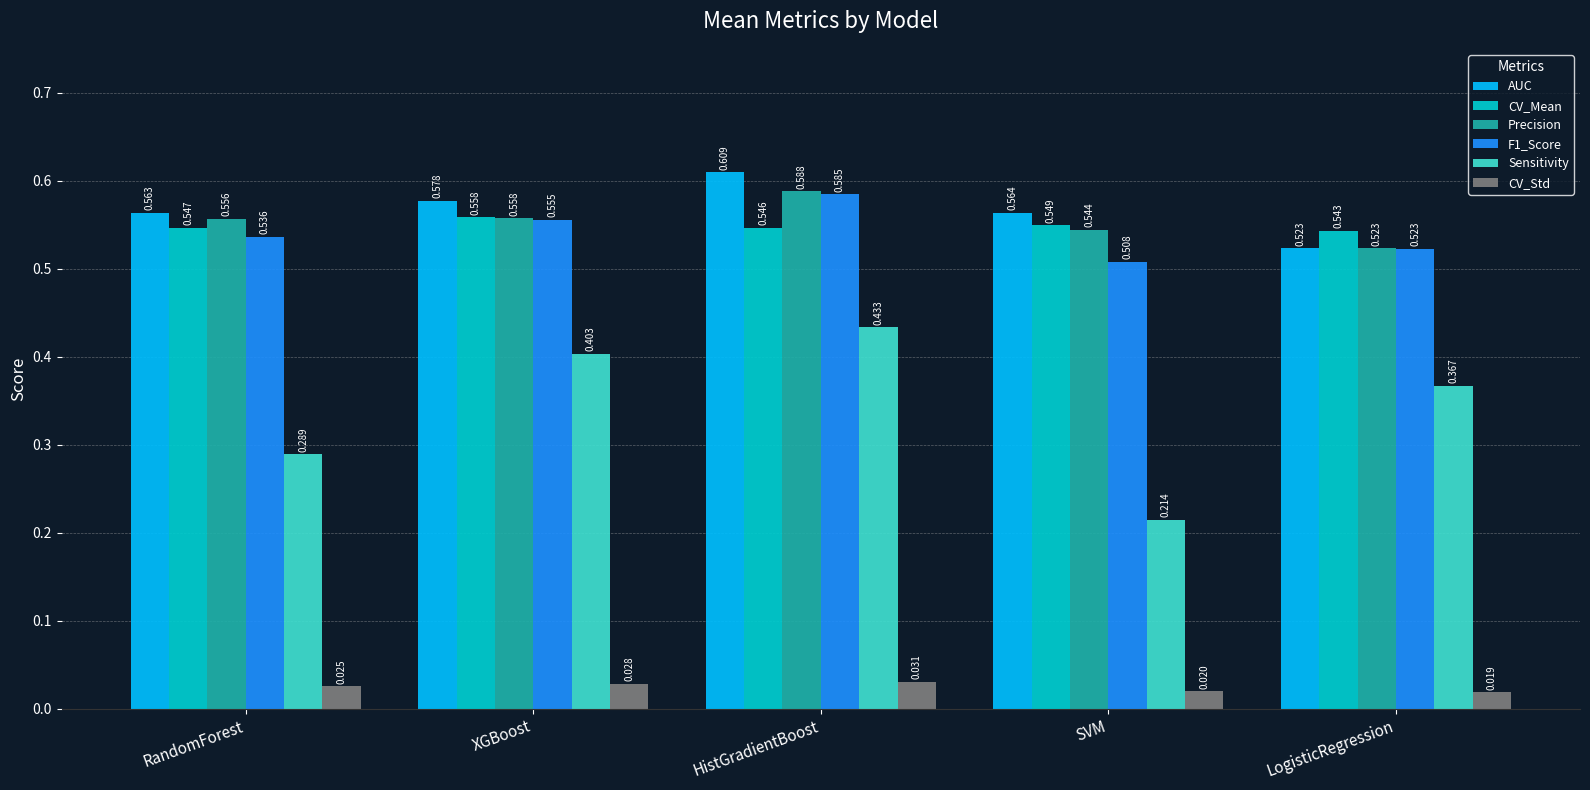

Rank the categories by F1_Score value from highest to lowest.

HistGradientBoost, XGBoost, RandomForest, LogisticRegression, SVM